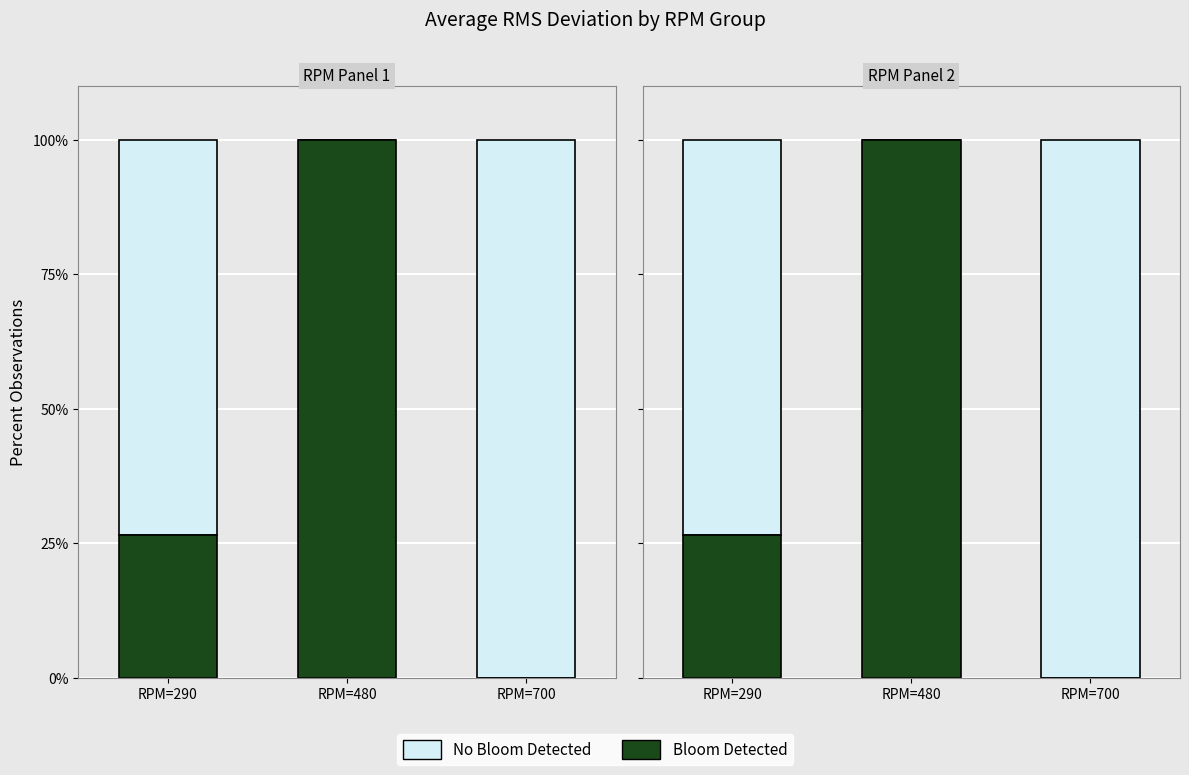

At which category is the sum across all series the highest?

RPM=290